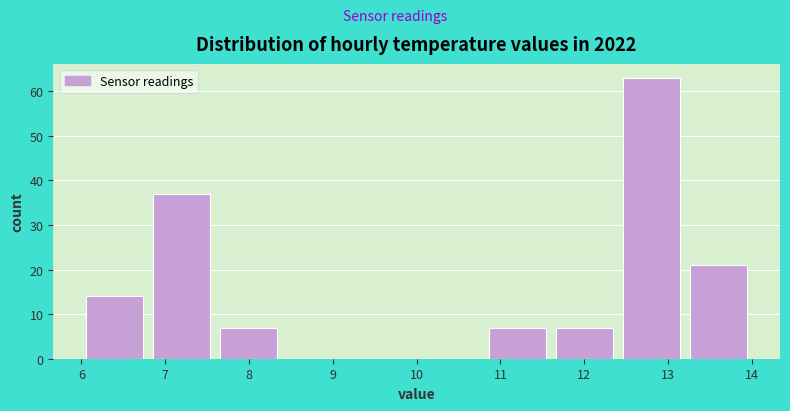

What is the height of the bar covering 11.6 to 12.4 on the x-axis? The values are not printed on the chart, so give them approximately, as read against the axis.

7